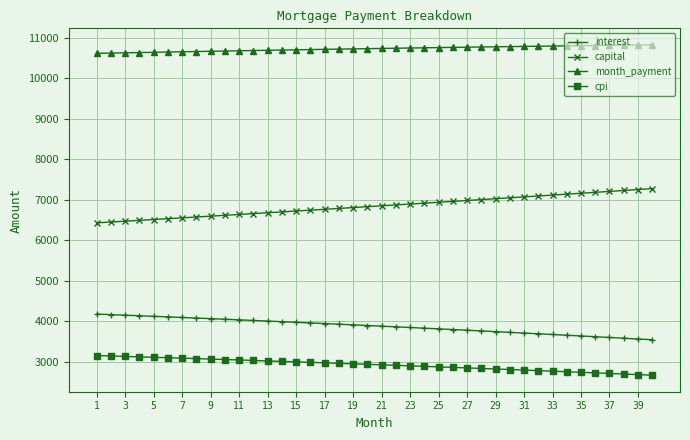

What are all the series names shown in the legend?

interest, capital, month_payment, cpi